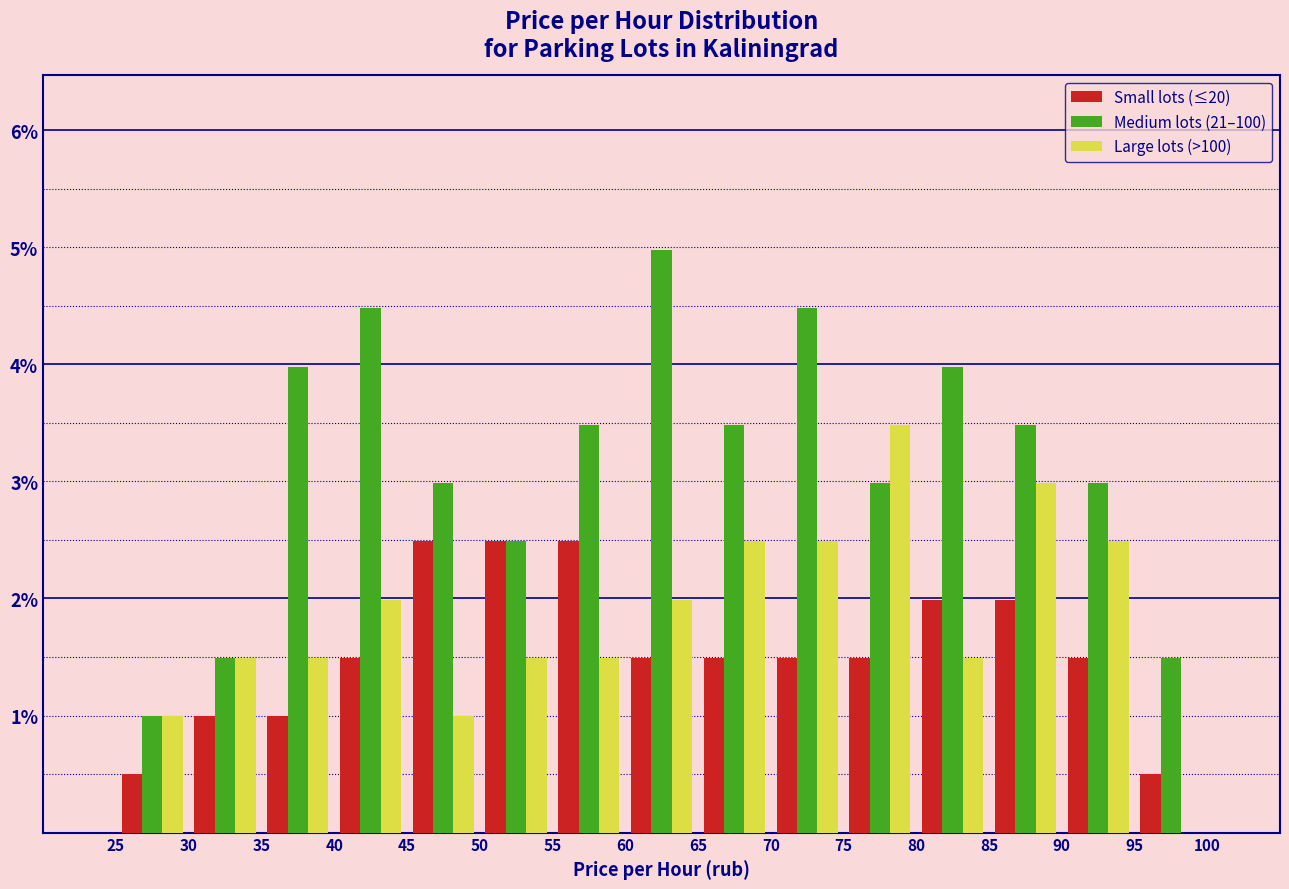

What is the height of the Small lots (≤20) bar covering 25 to 30 on the x-axis? The values are not printed on the chart, so give them approximately, as read against the axis.

0.5